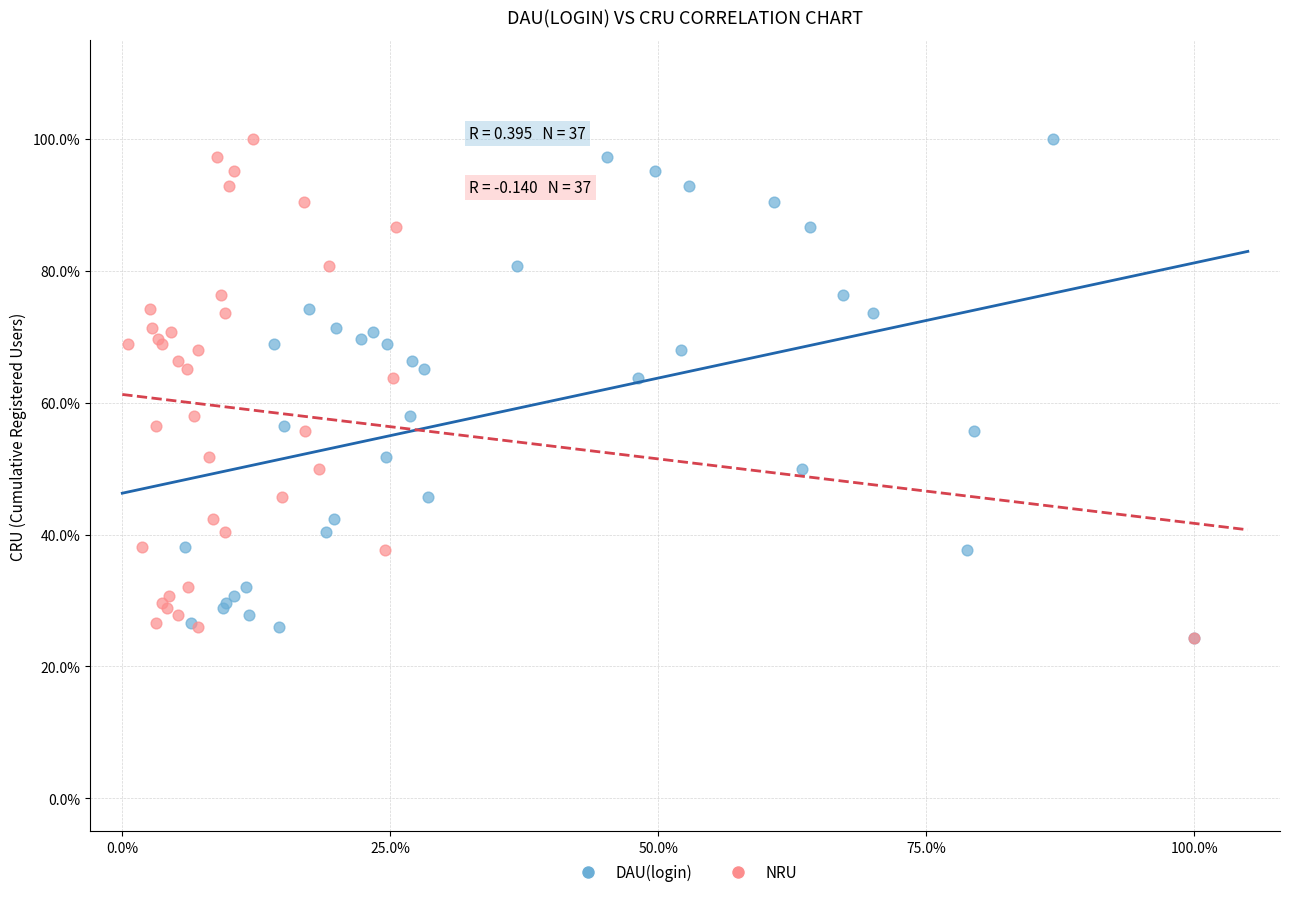

What are all the series names shown in the legend?

DAU(login), NRU